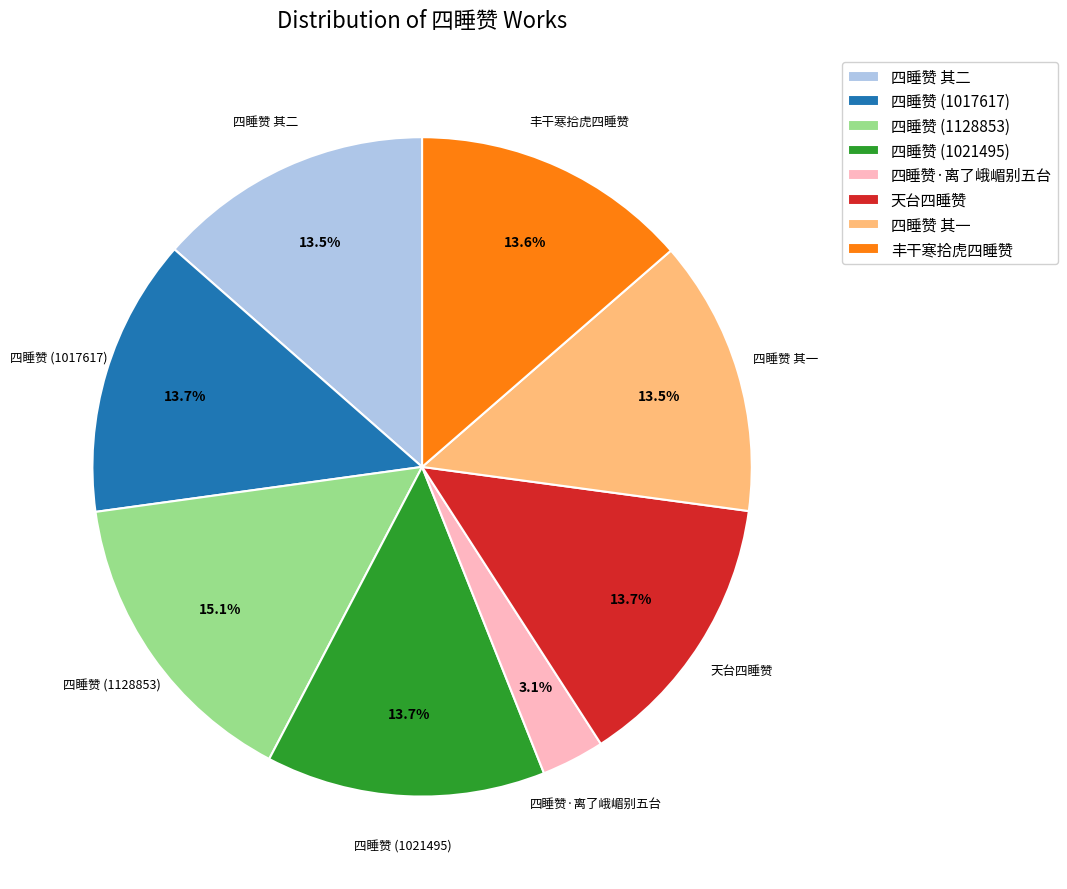

Is there a majority slice in this chart?

No